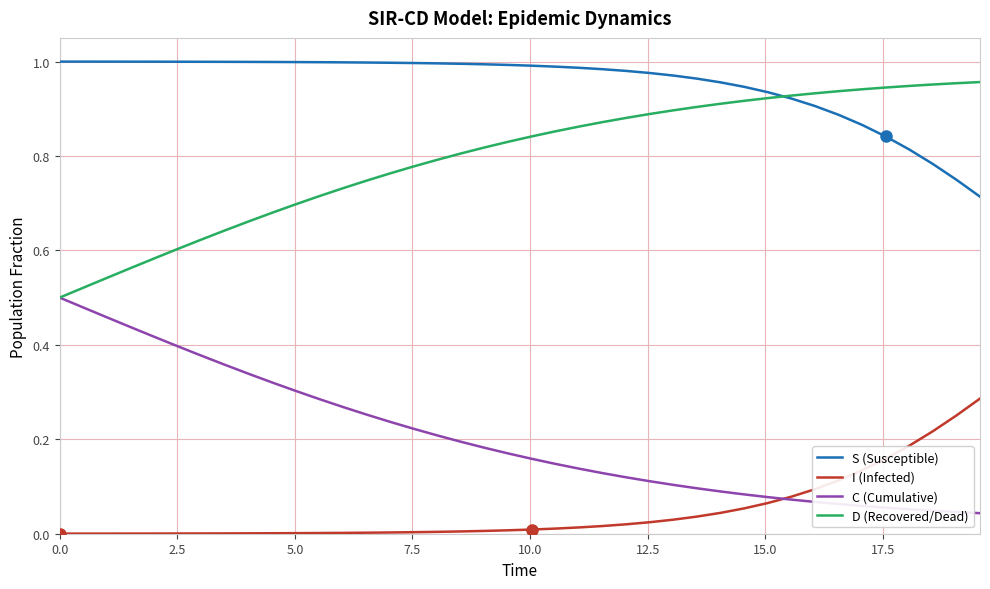

At how many categories does at least one series exceed 0?

40